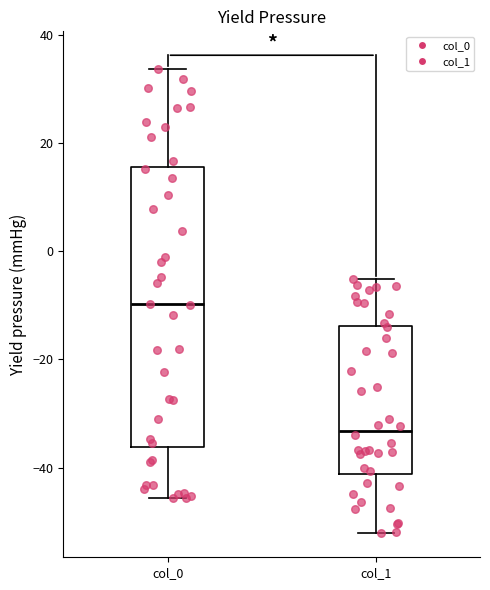

Where does the median line of the box for col_0 sit on the y-axis? The values are not printed on the chart, so give them approximately, as read against the axis.

-10